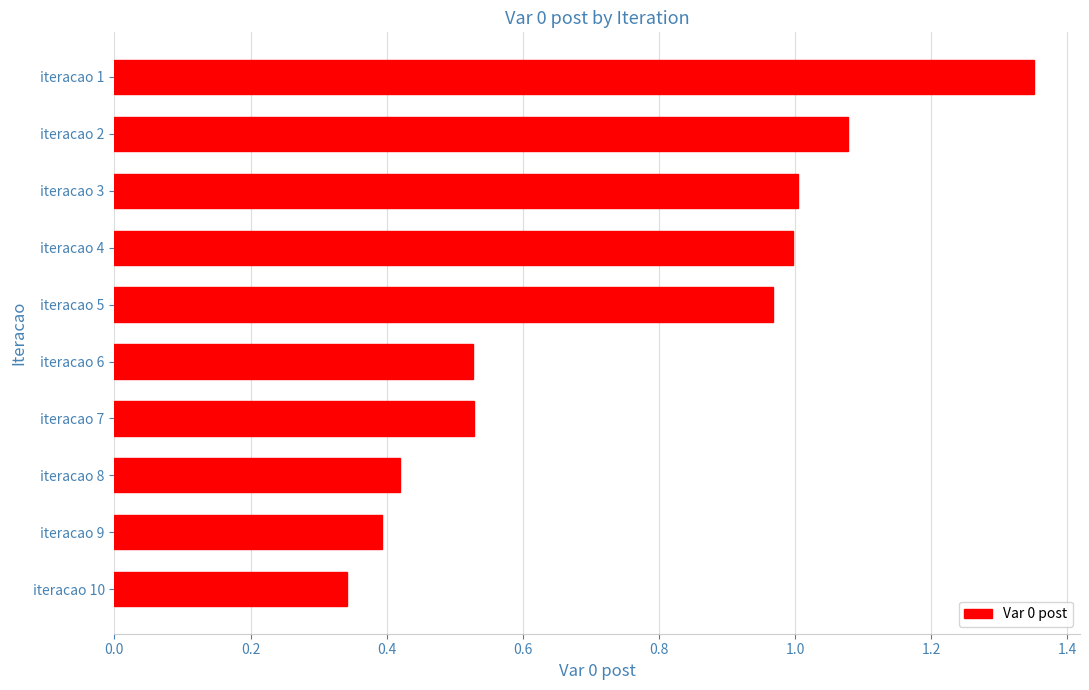

What is the average value?

0.8